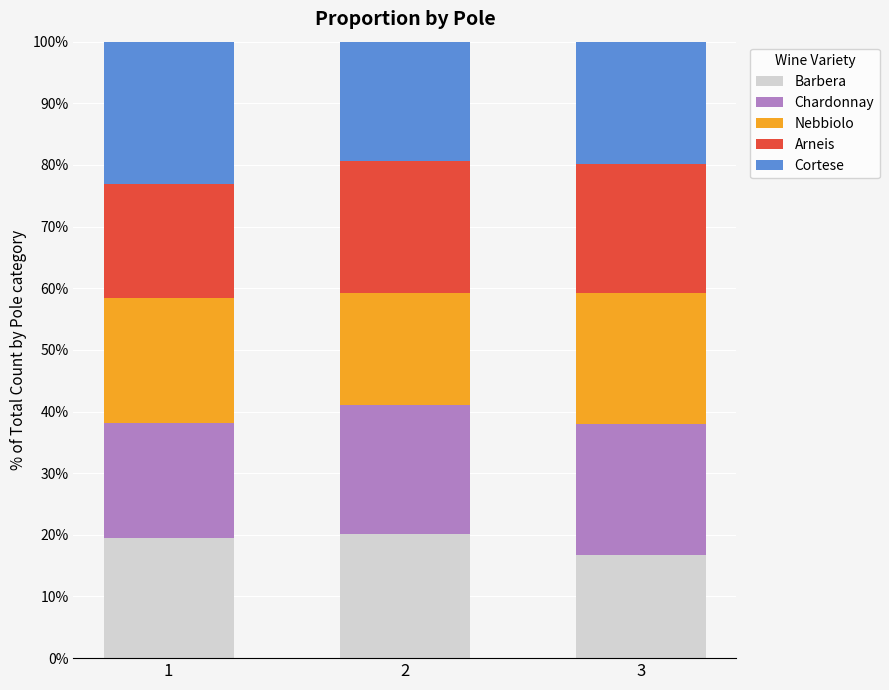

What is the total value across all series at 3?

100.0